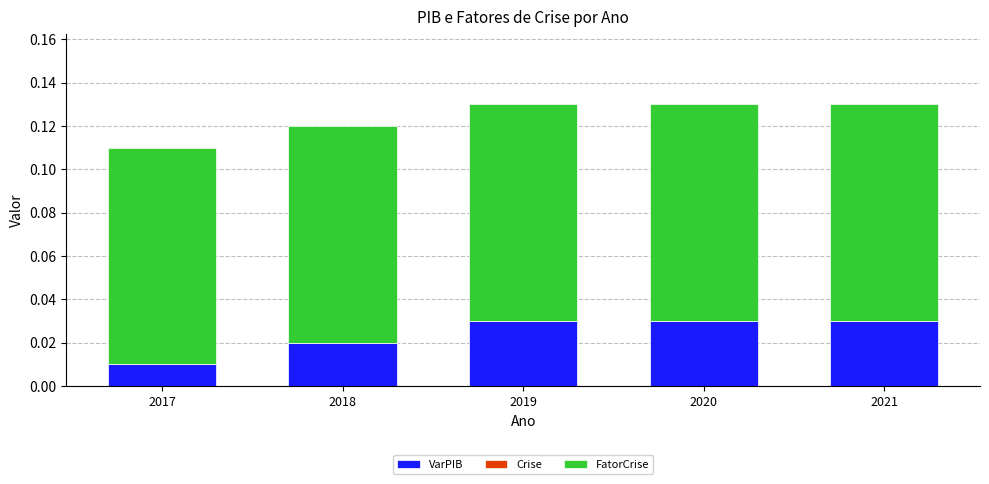

At which label does VarPIB reach its minimum?

2017